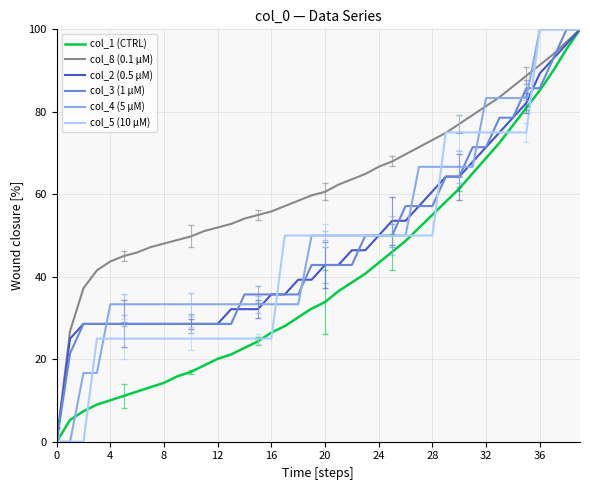

What is the highest value of the col_4 (5 μM) series?

100.0